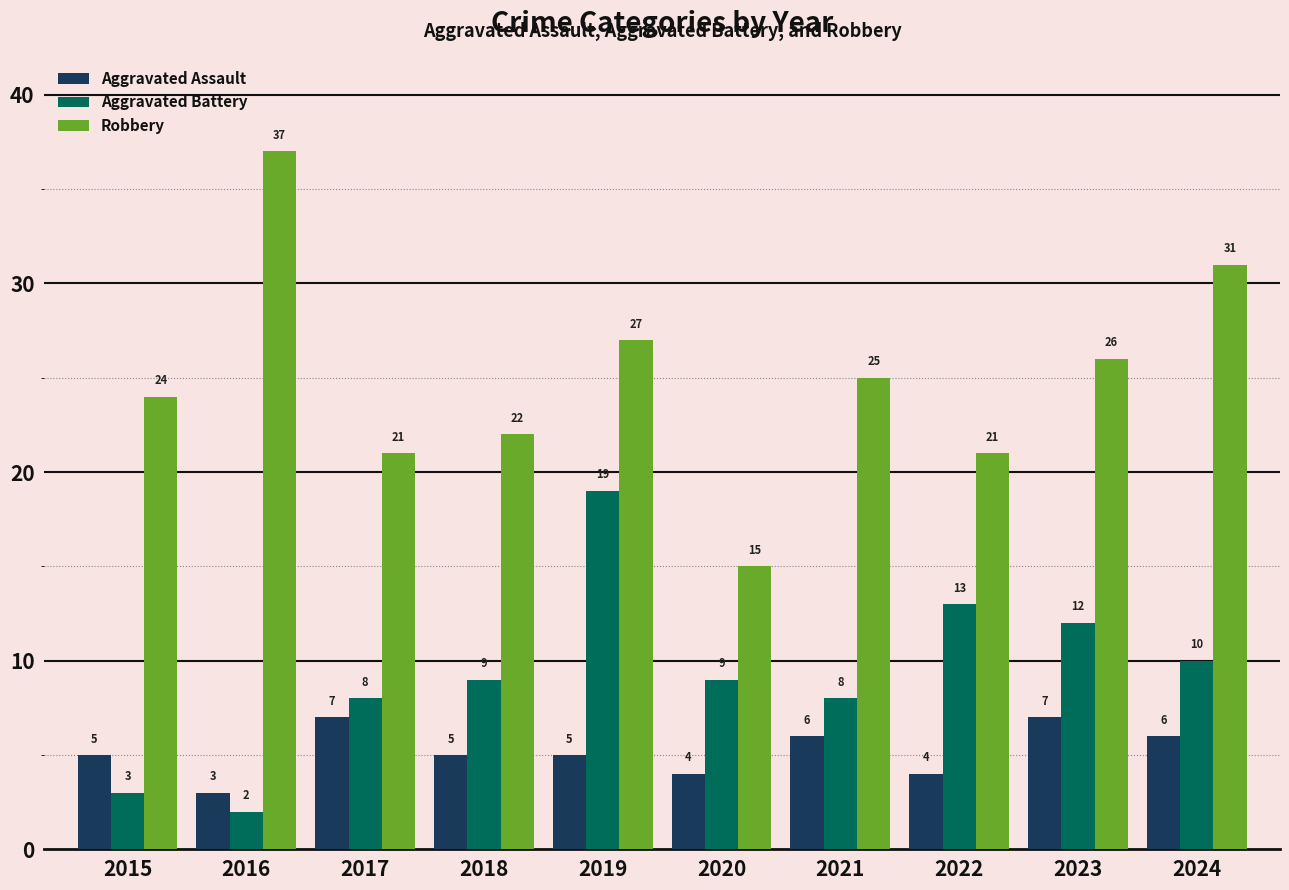

Is it true that Aggravated Battery equals 33 at 2019?

False